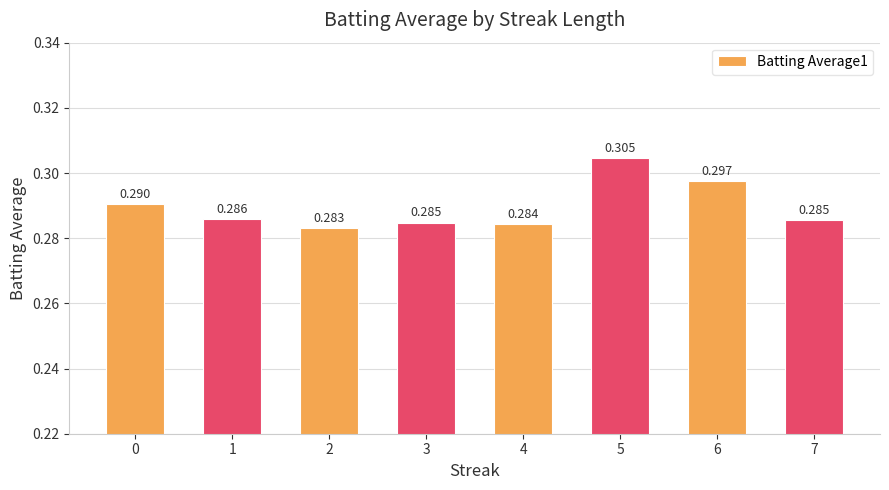

List the labels in order of value, smallest first.

2, 4, 3, 7, 1, 0, 6, 5